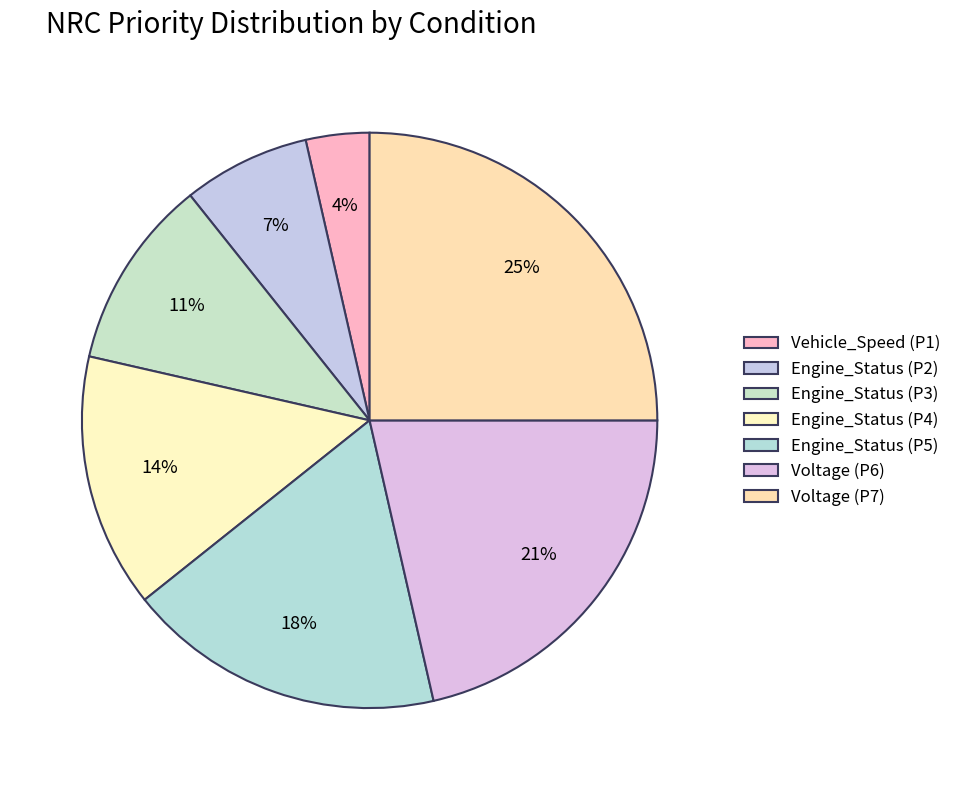

To the nearest percent, what is the difference between the largest and smallest slice percentages?

21%